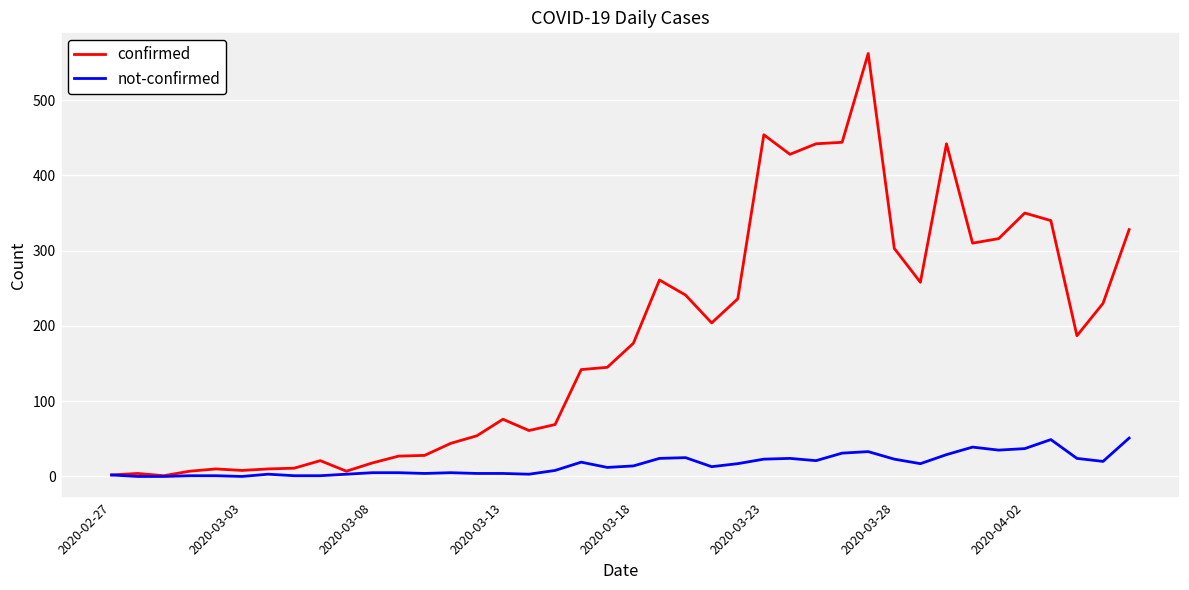

Rank the series by their maximum value, from highest to lowest.

confirmed, not-confirmed